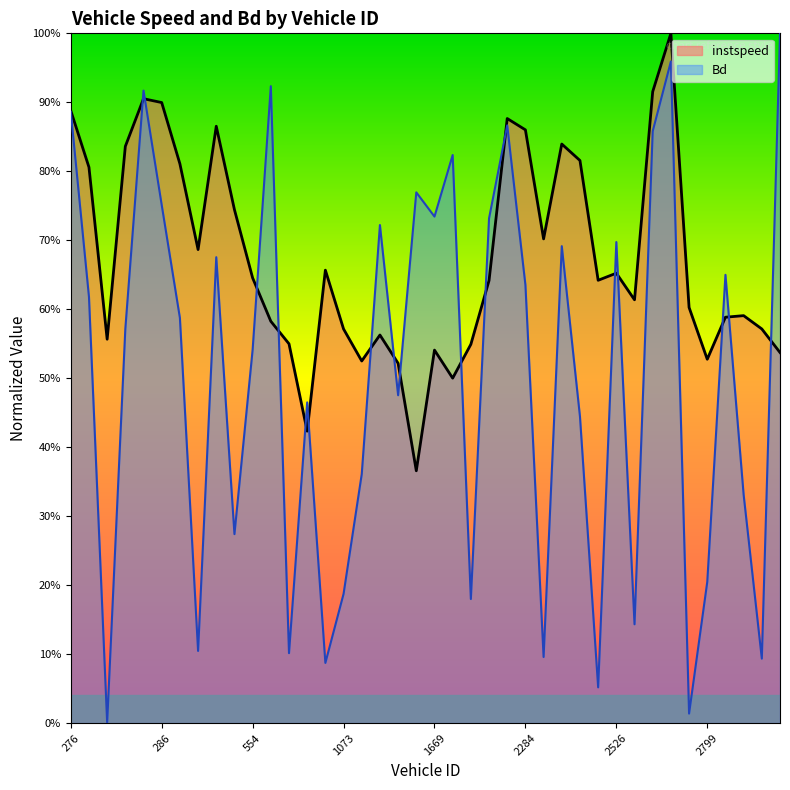

What is the value of the instspeed point at the 26th from the left?

0.9